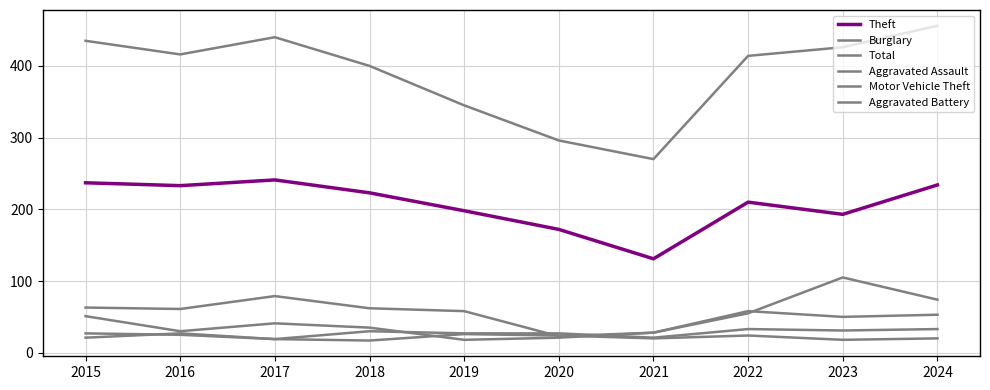

Where is Theft nearest to the value 186?

2023